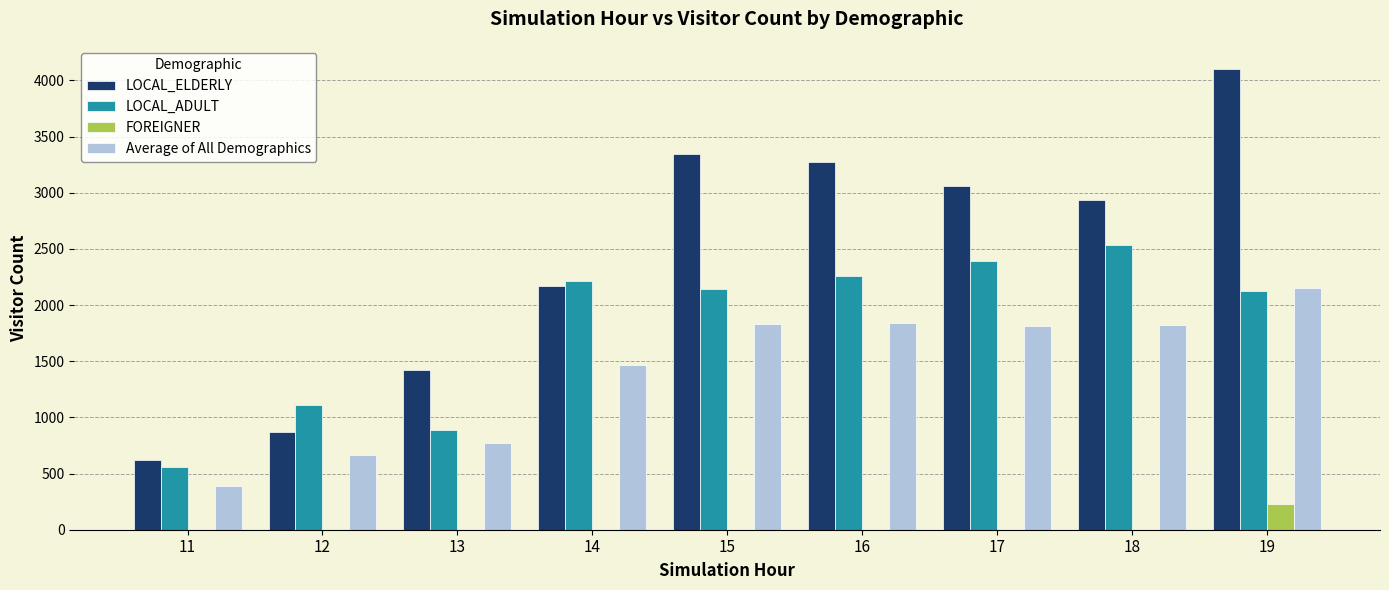

What is the difference between the Average of All Demographics values at 15 and 13?

1057.0